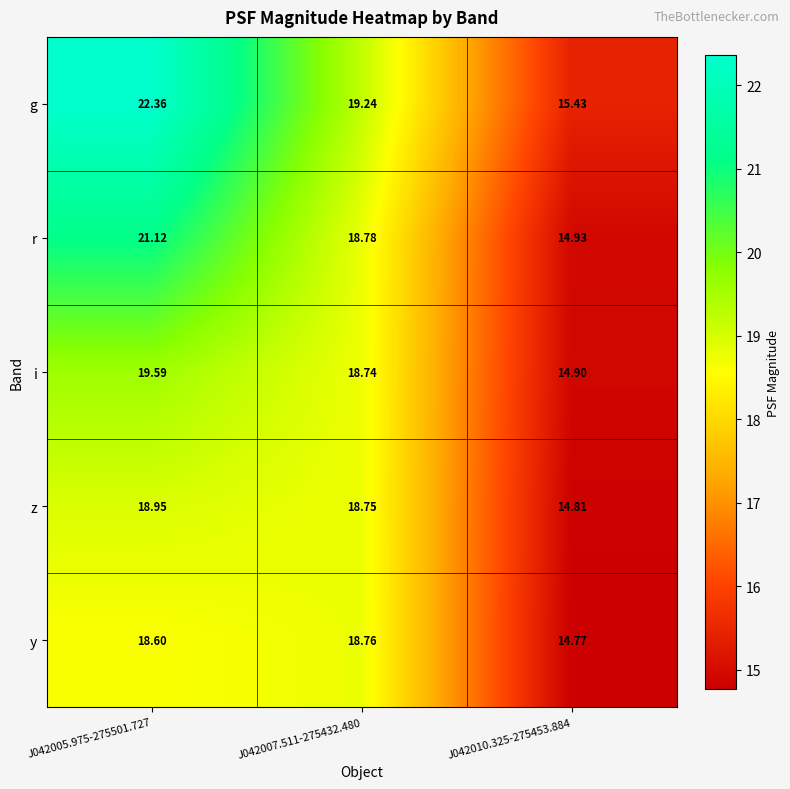

Rank the series by their maximum value, from highest to lowest.

g, r, i, z, y